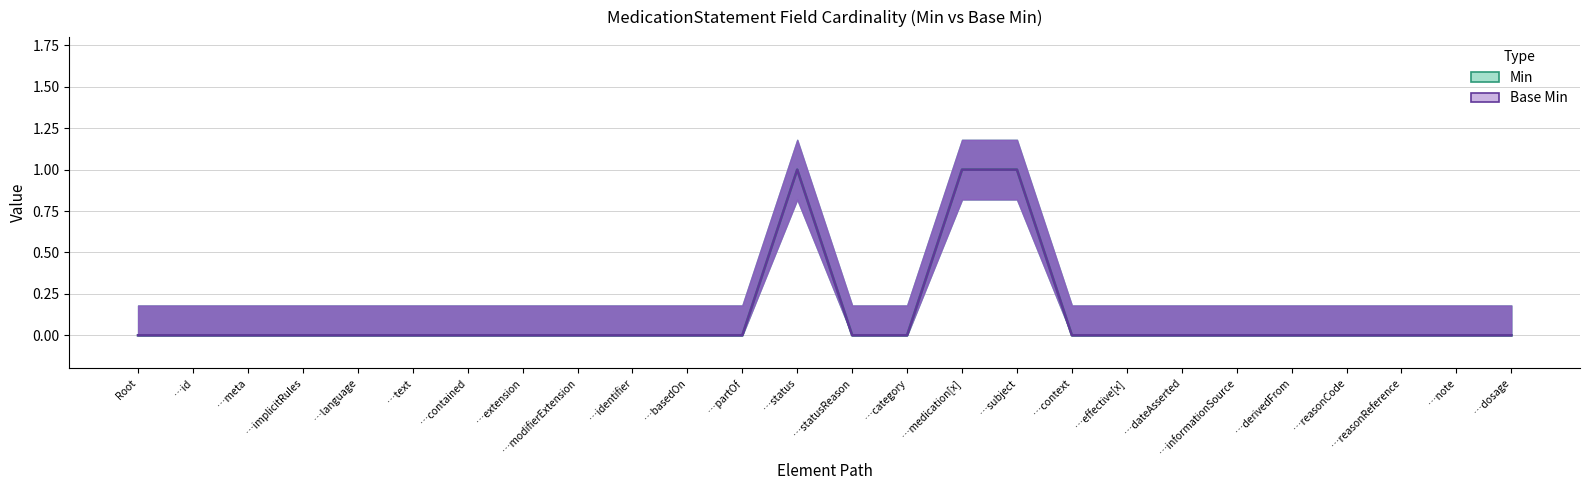

Reading left to right, what are all the values shown in this chart?

Min (line): Root=0	…id=0	…meta=0	…implicitRules=0	…language=0	…text=0	…contained=0	…extension=0	…modifierExtension=0	…identifier=0	…basedOn=0	…partOf=0	…status=1	…statusReason=0	…category=0	…medication[x]=1	…subject=1	…context=0	…effective[x]=0	…dateAsserted=0	…informationSource=0	…derivedFrom=0	…reasonCode=0	…reasonReference=0	…note=0	…dosage=0
Base Min (line): Root=0	…id=0	…meta=0	…implicitRules=0	…language=0	…text=0	…contained=0	…extension=0	…modifierExtension=0	…identifier=0	…basedOn=0	…partOf=0	…status=1	…statusReason=0	…category=0	…medication[x]=1	…subject=1	…context=0	…effective[x]=0	…dateAsserted=0	…informationSource=0	…derivedFrom=0	…reasonCode=0	…reasonReference=0	…note=0	…dosage=0